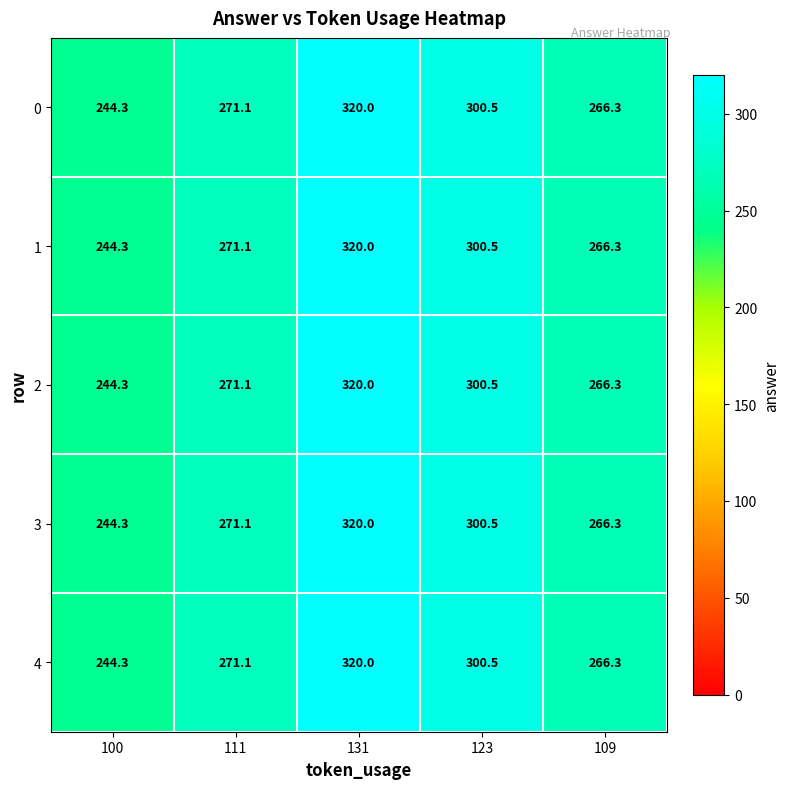

At how many categories does at least one series exceed 279?

2